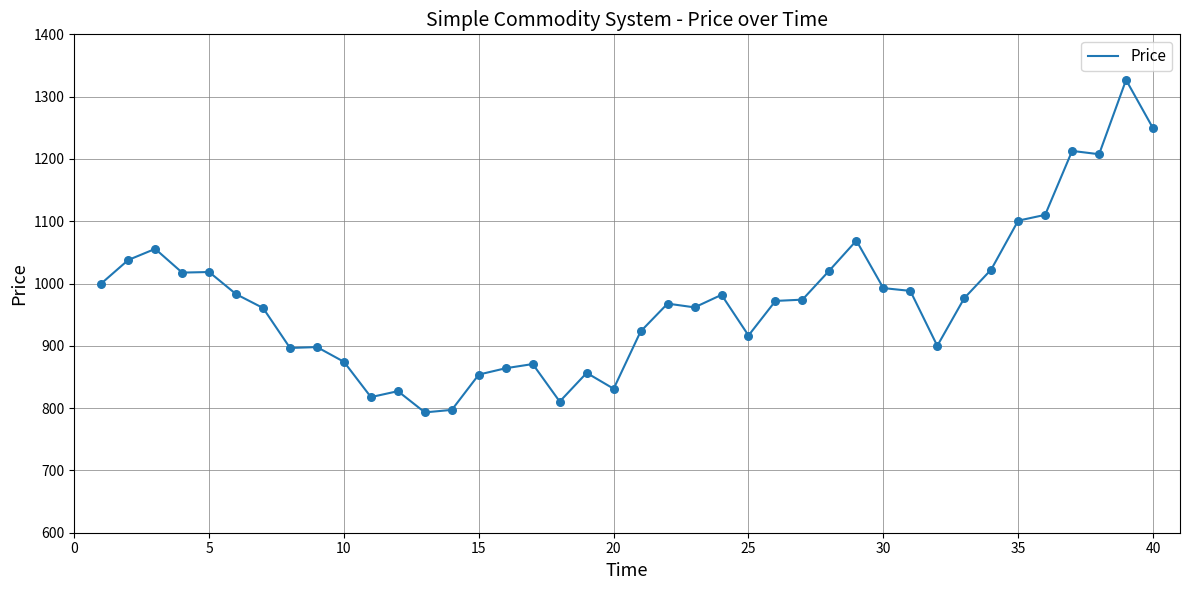

What is the minimum value shown in the chart?

793.1